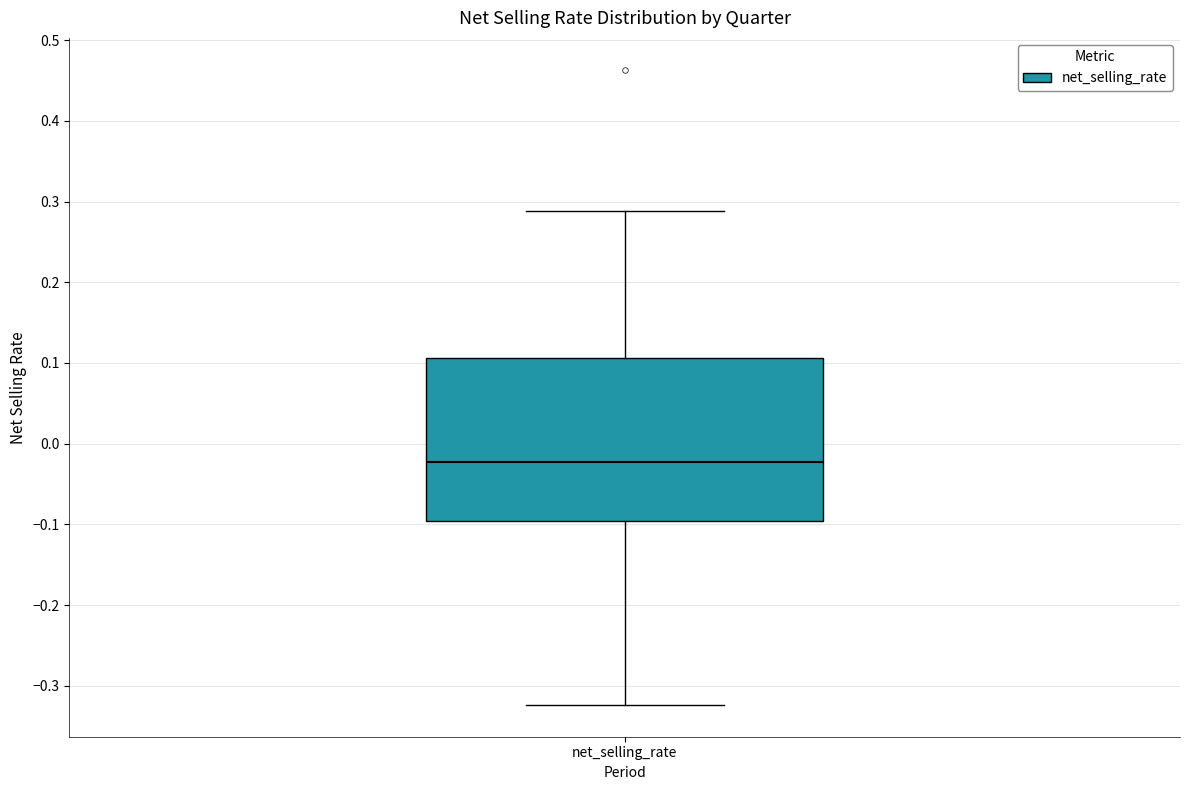

Transcribe this box plot: give where the median line is, the range the box spans, and where the two whiskers end, as read against the y-axis. The values are not printed on the chart, so give them approximately, as read against the axis.

median -0.02, box -0.10 to 0.11, whiskers -0.32 to 0.29